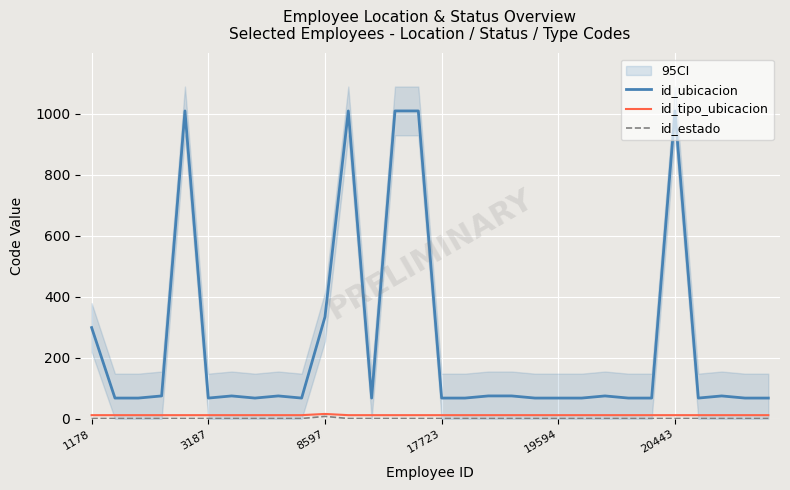

True or false: id_tipo_ubicacion and id_ubicacion cross at least once.

False